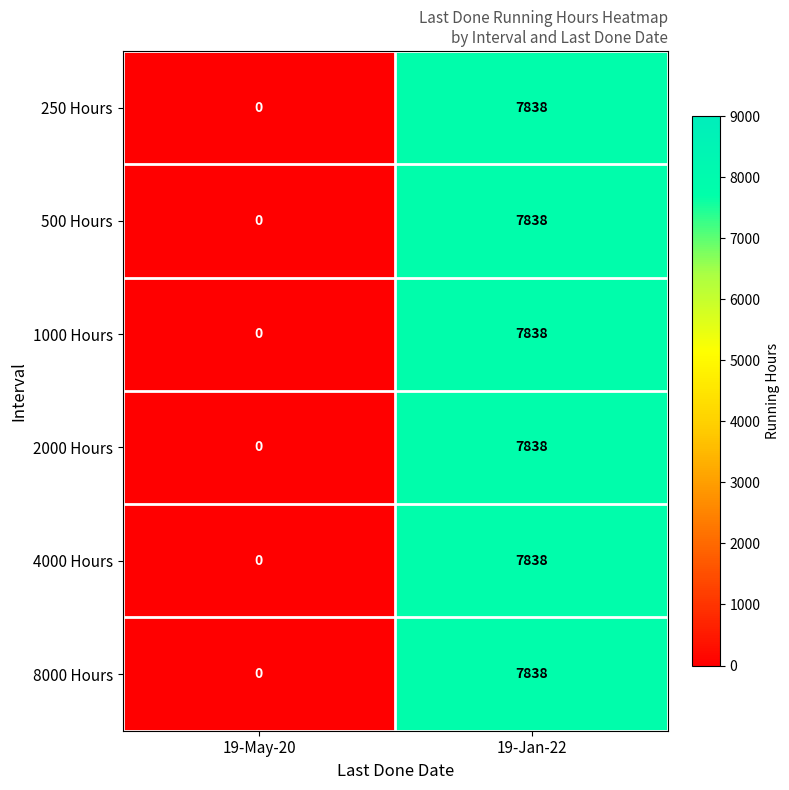

How many categories are shown in the chart?

2